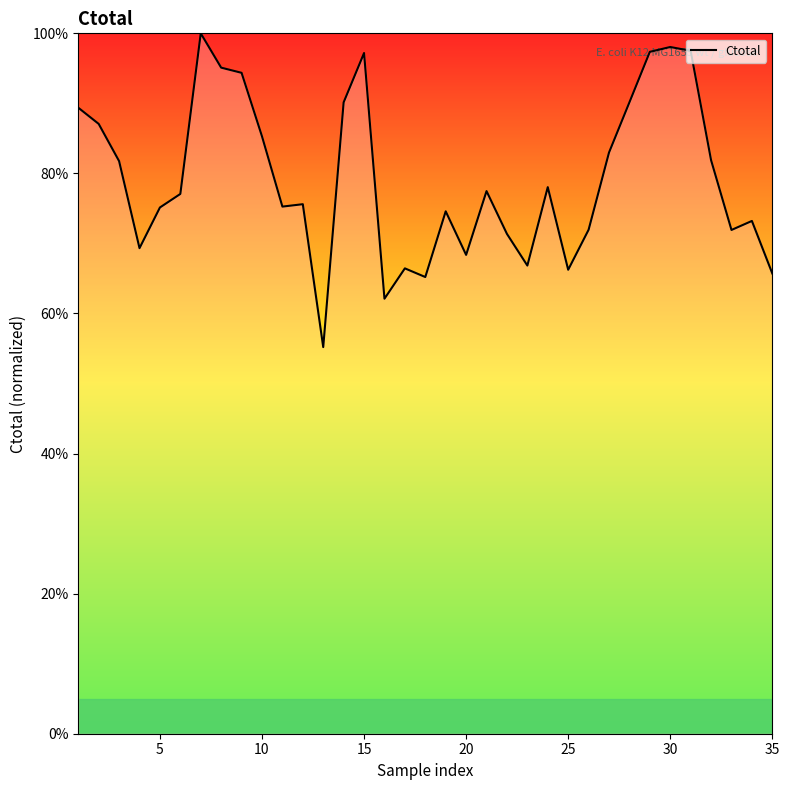

What is the greatest value displayed?

100.0